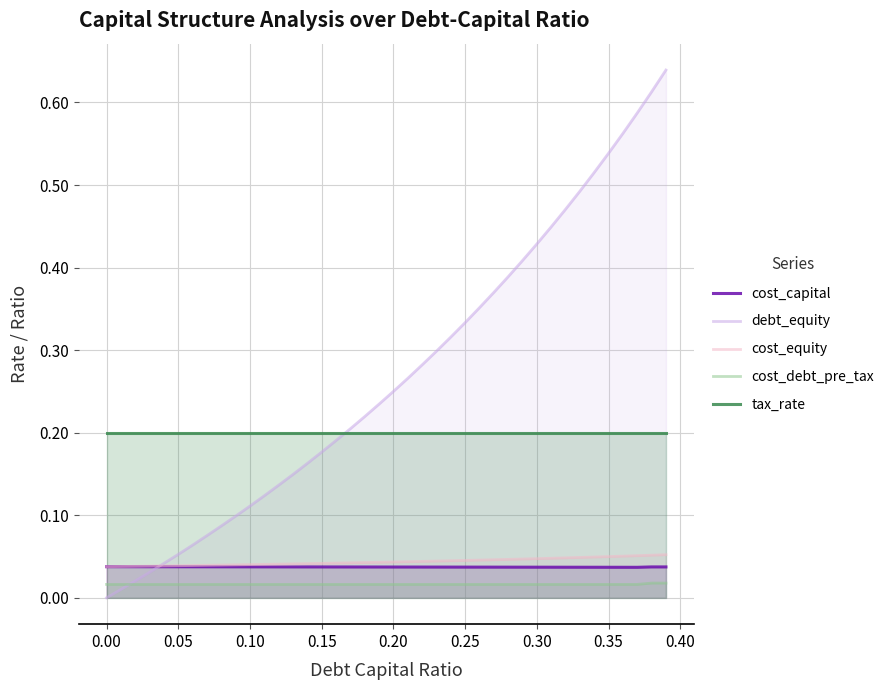

Which series has the largest total across all categories?

debt_equity